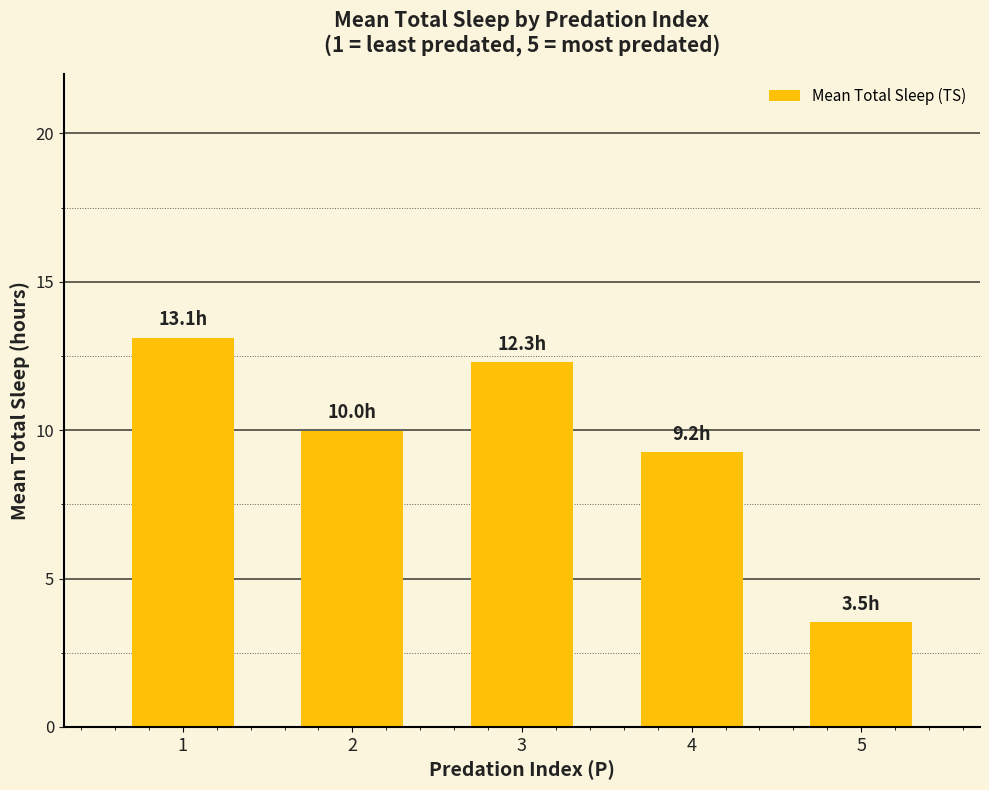

What is the value of the 5th bar from the left?

3.5